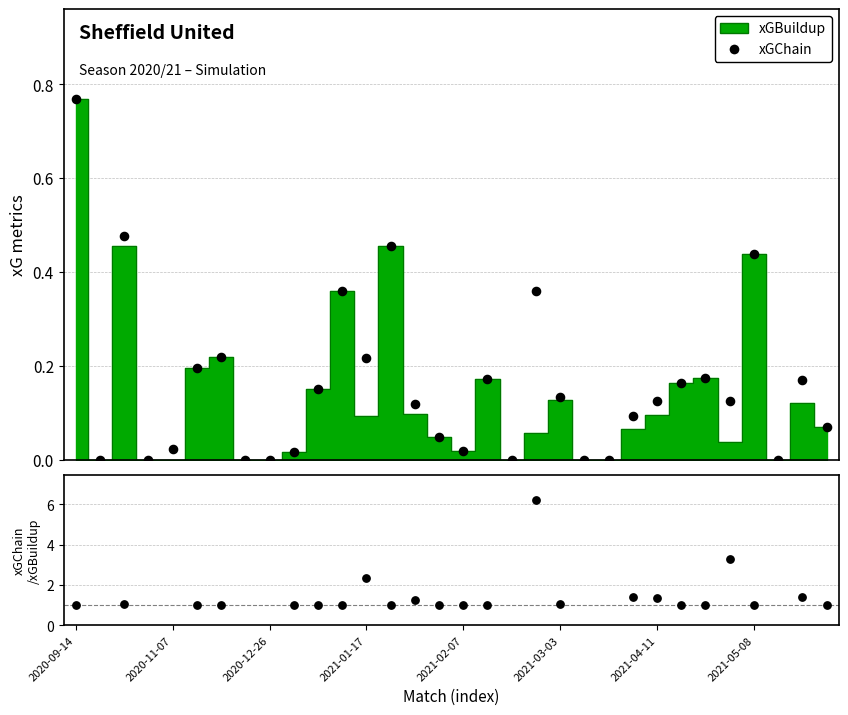

At how many categories does at least one series exceed 4?

1